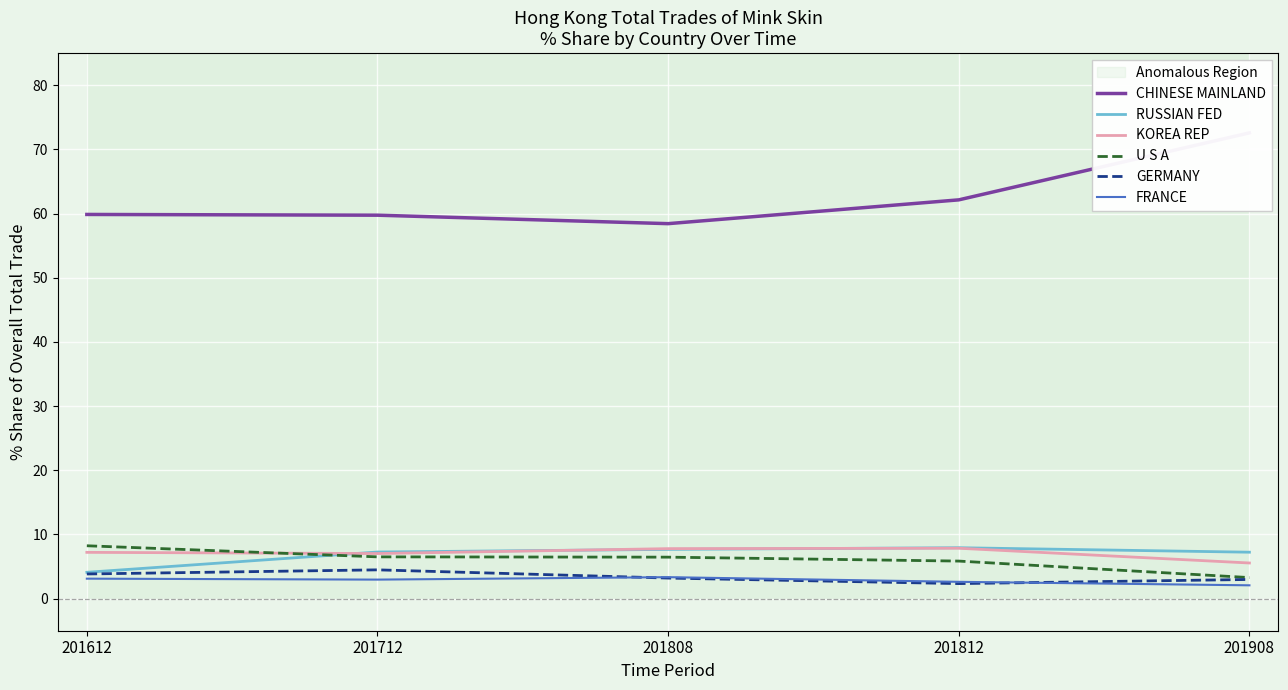

Reading left to right, what are all the values shown in this chart?

CHINESE MAINLAND: 201612=59.9	201712=59.7	201808=58.4	201812=62.1	201908=72.6
RUSSIAN FED: 201612=4.1	201712=7.3	201808=7.7	201812=7.9	201908=7.2
KOREA REP: 201612=7.2	201712=7.0	201808=7.8	201812=7.9	201908=5.6
U S A: 201612=8.2	201712=6.5	201808=6.5	201812=5.9	201908=3.3
GERMANY: 201612=3.8	201712=4.5	201808=3.2	201812=2.3	201908=3.0
FRANCE: 201612=3.1	201712=3.0	201808=3.3	201812=2.6	201908=2.1